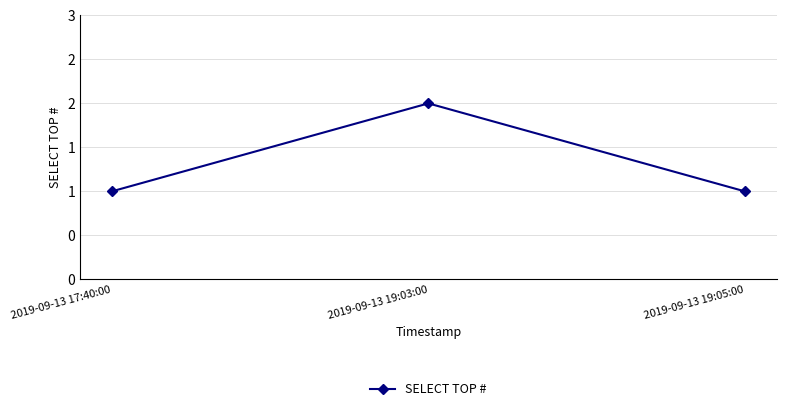

Does the chart have visible grid lines?

Yes